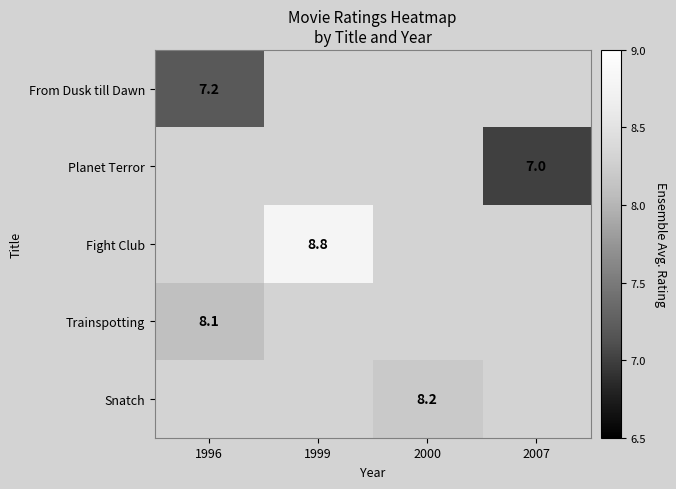

At how many categories does at least one series exceed 8?

3